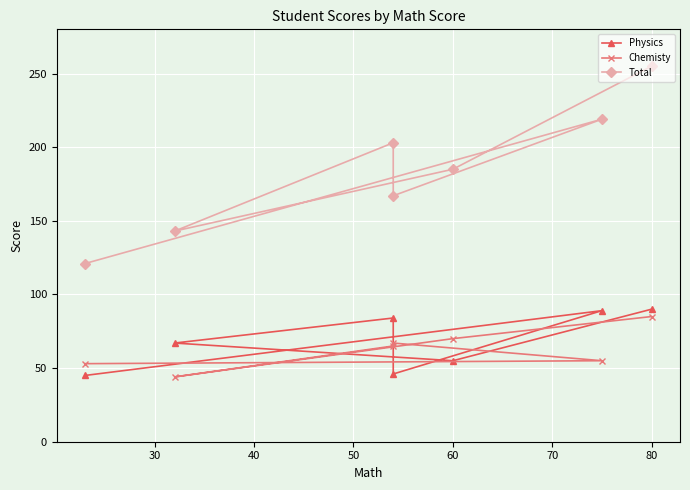

The value of Chemisty at 80 is 72. True or false?

False